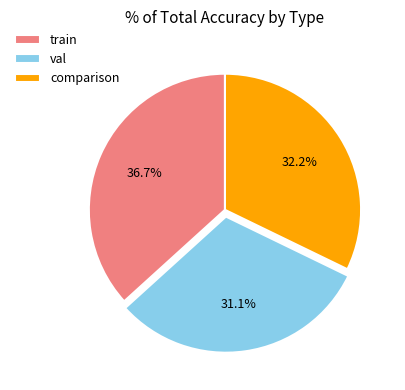

What portion of the pie excludes val?

68.9%